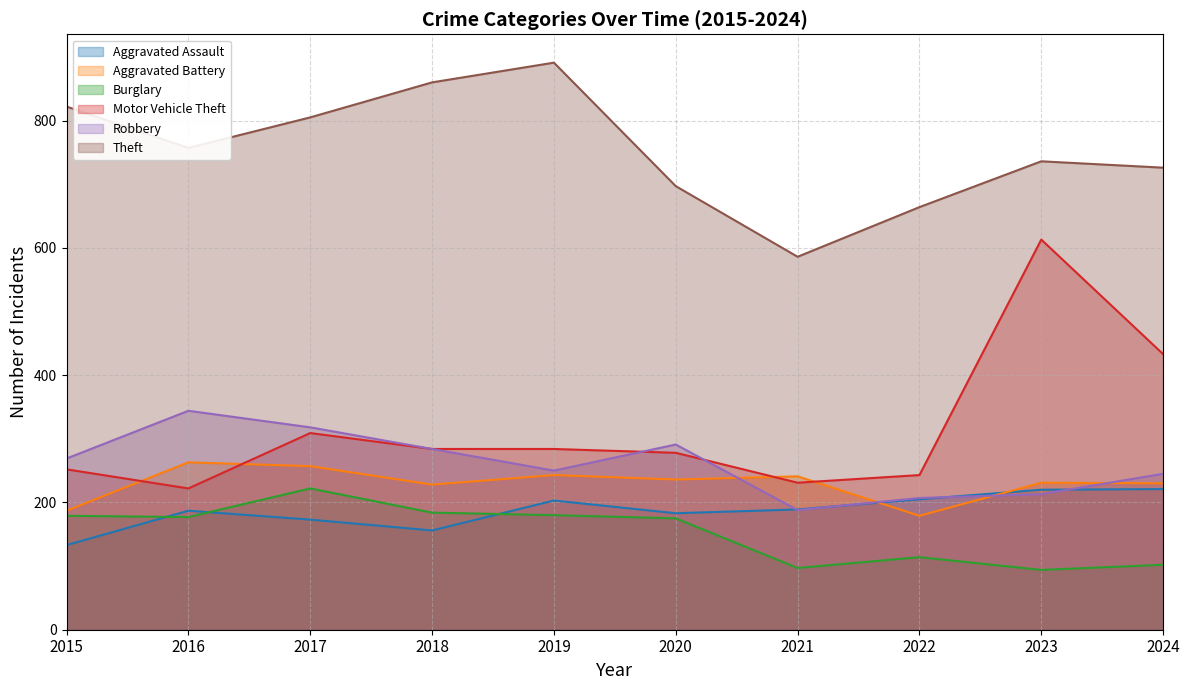

True or false: Motor Vehicle Theft has more than 1 interior local peaks.

True